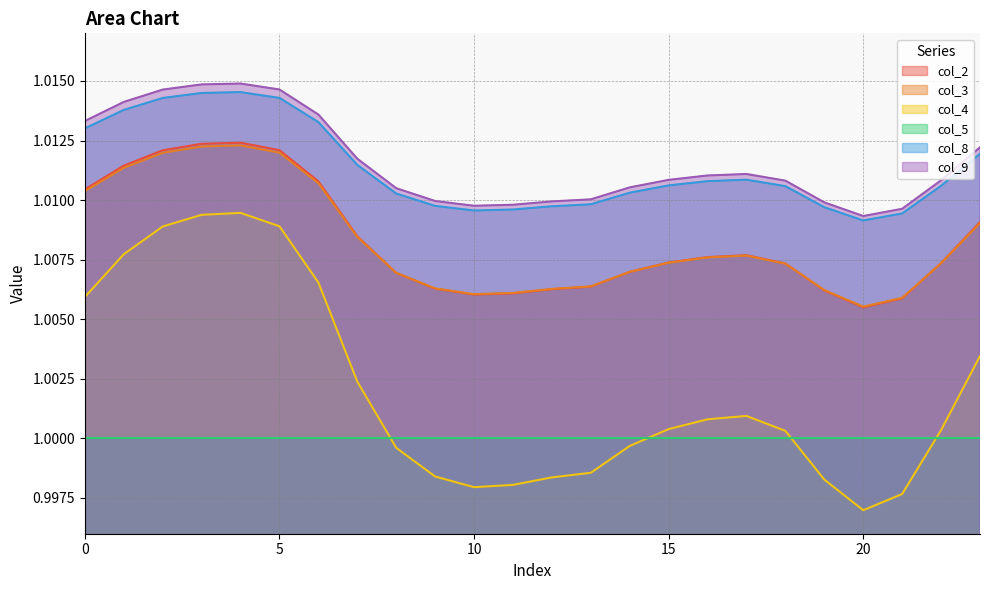

True or false: col_8 and col_3 intersect in this chart.

False